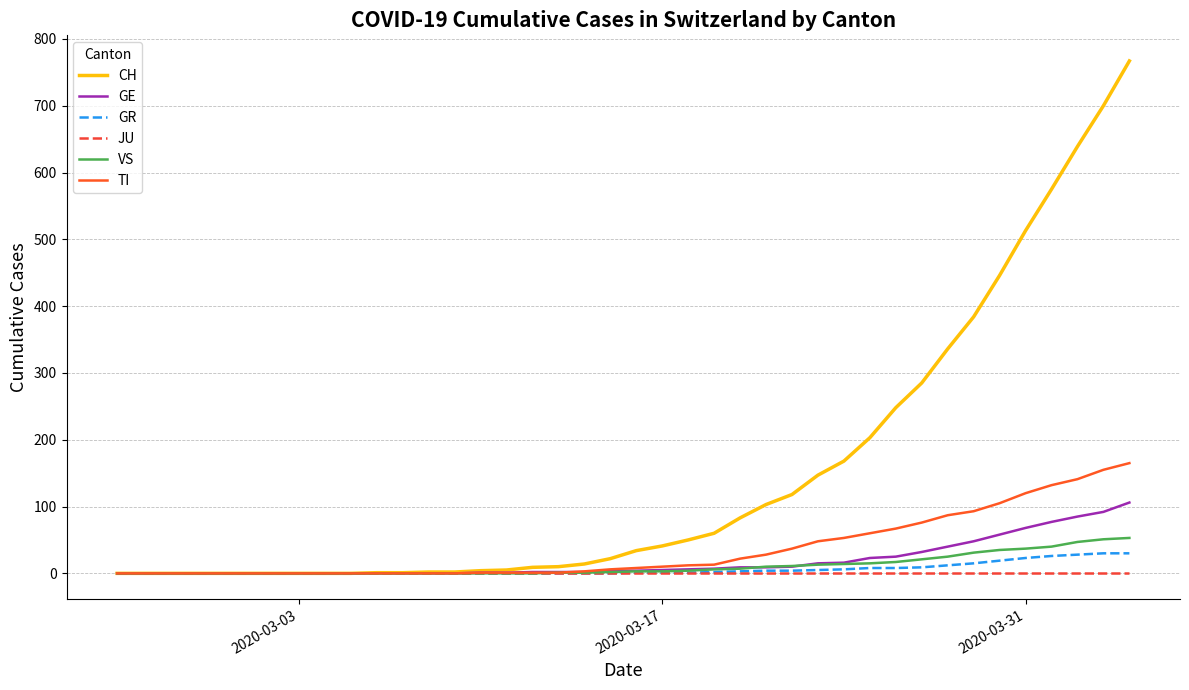

What are all the series names shown in the legend?

CH, GE, GR, JU, VS, TI